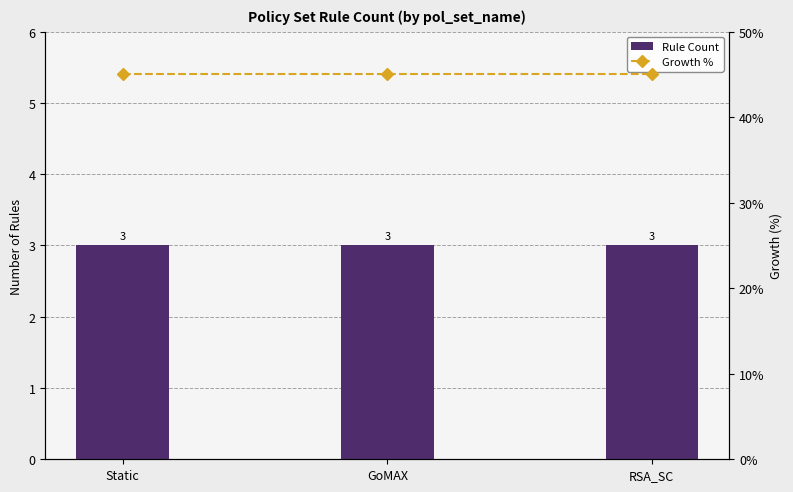

Is the value of Rule Count at GoMAX greater than the value of Growth % at Static?

No